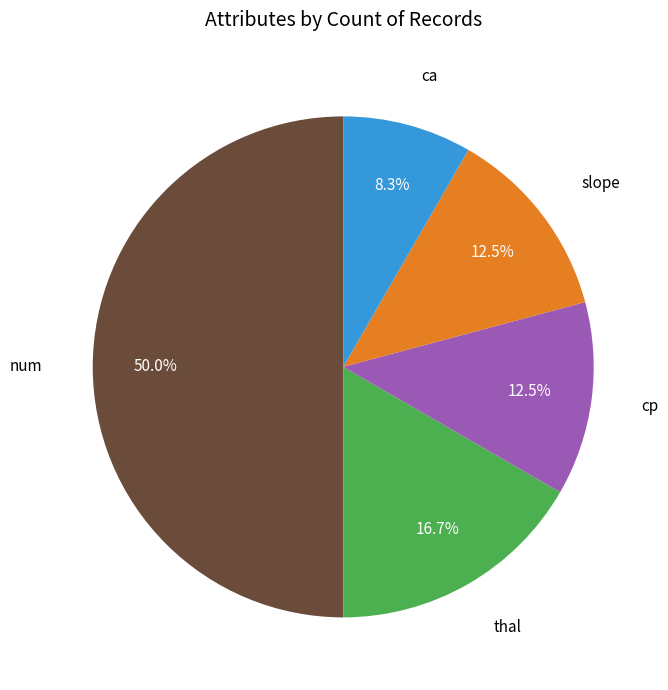

To the nearest percent, what is the combined percentage of cp and num?

62%